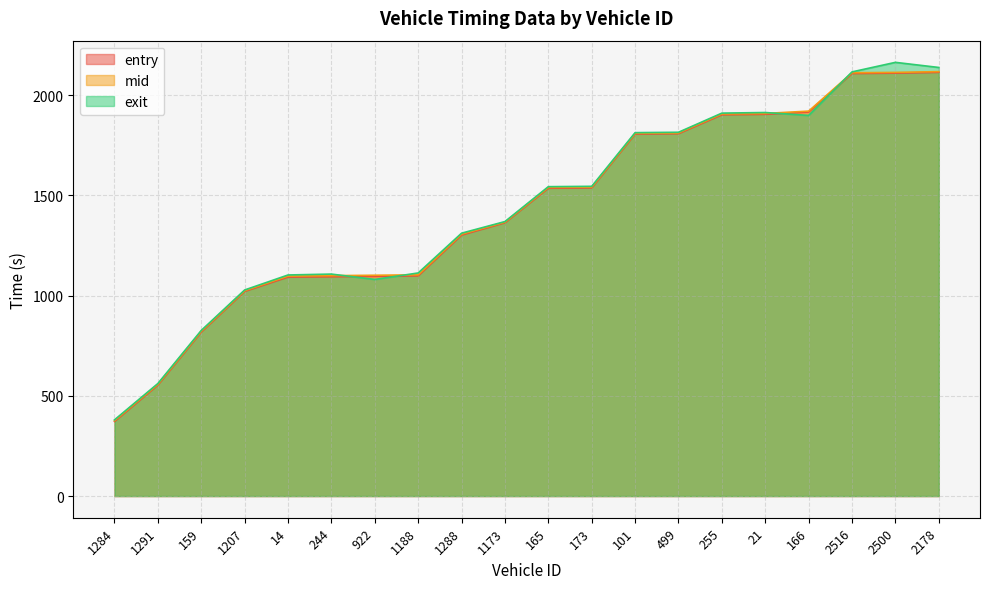

Which category has the highest value across all series?

2500